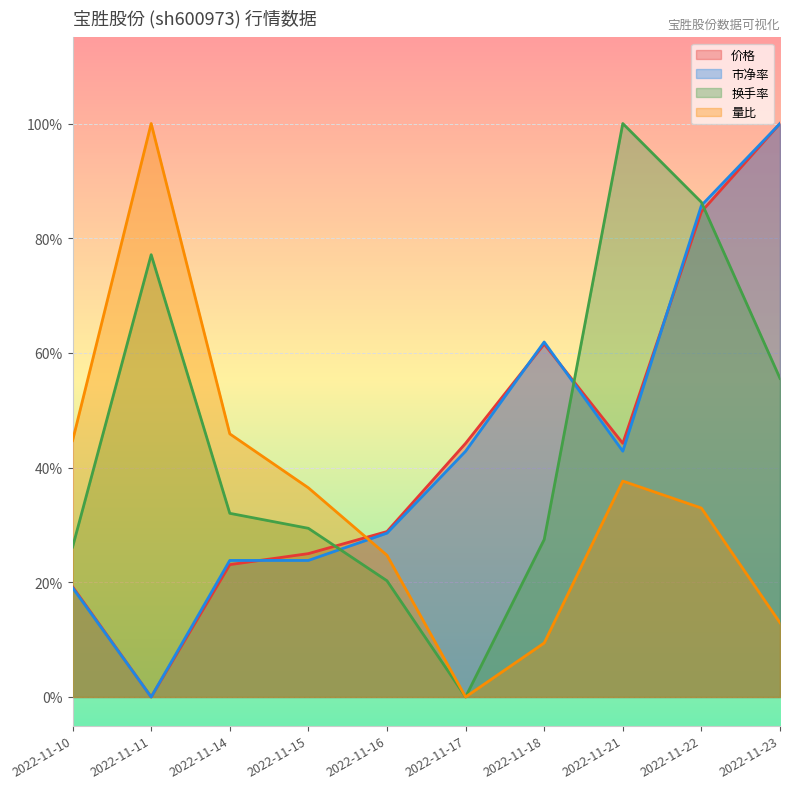

At which category does 换手率 reach its first local valley?

2022-11-17